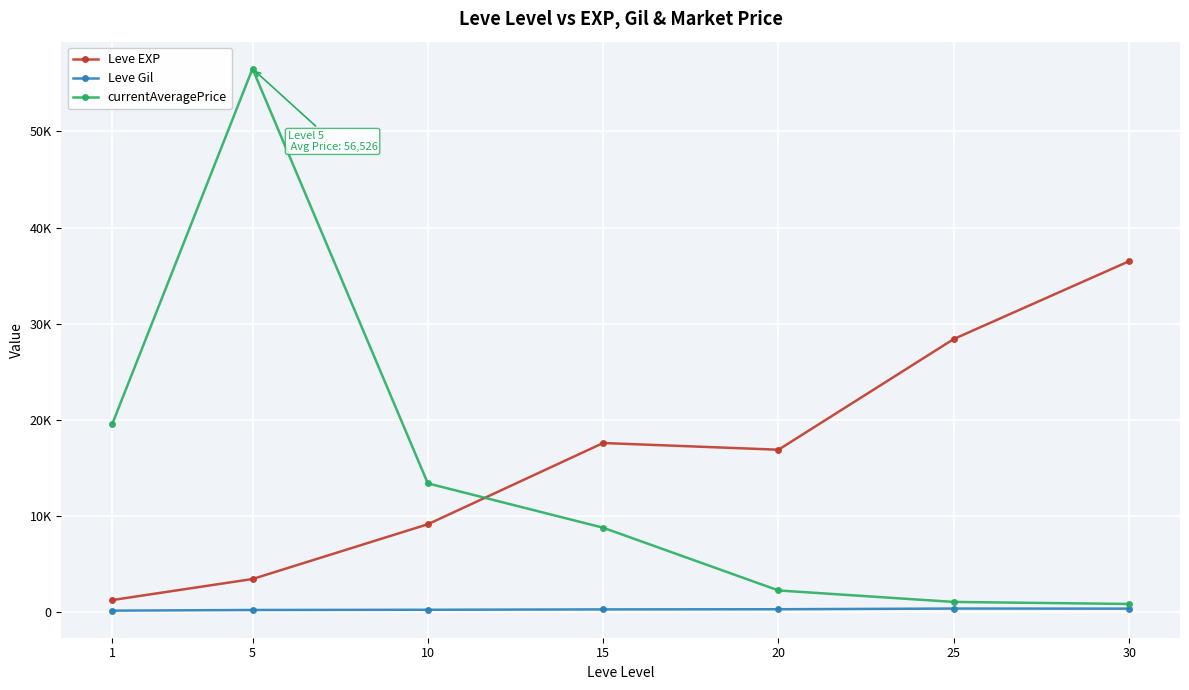

What is the minimum value for currentAveragePrice?

806.6